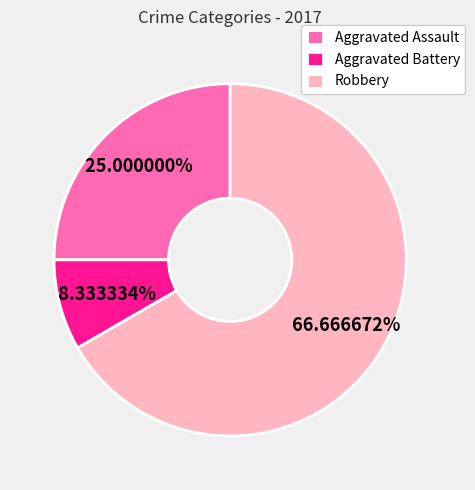

Is there any slice that represents more than half of the pie?

Yes